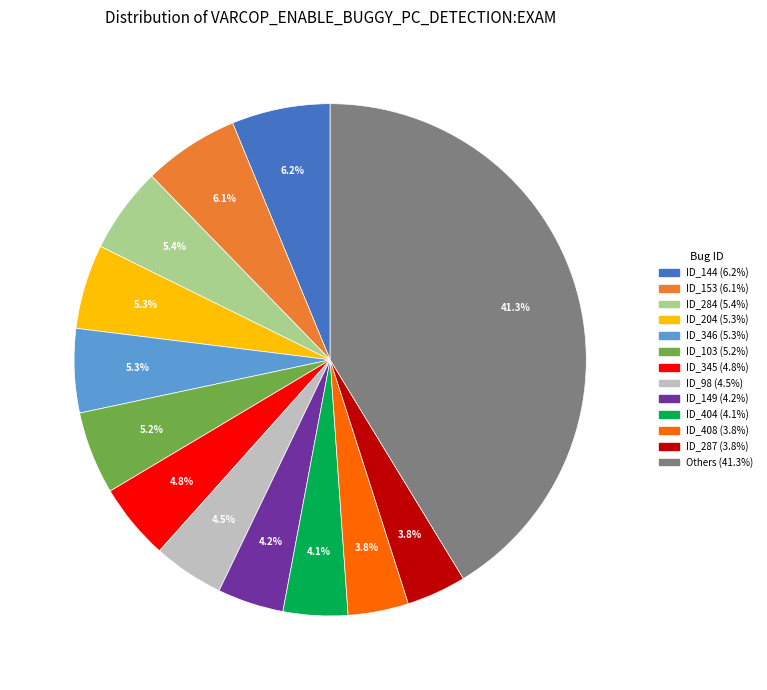

Which slice is the largest?

Others (41.3%)